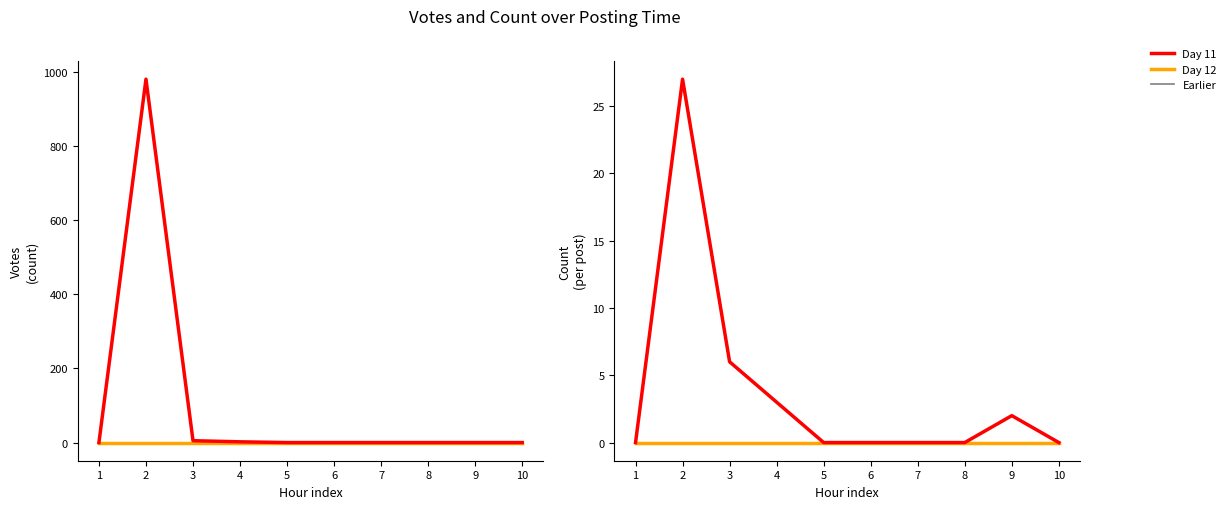

Where is Day 12 nearest to the value 0?

1